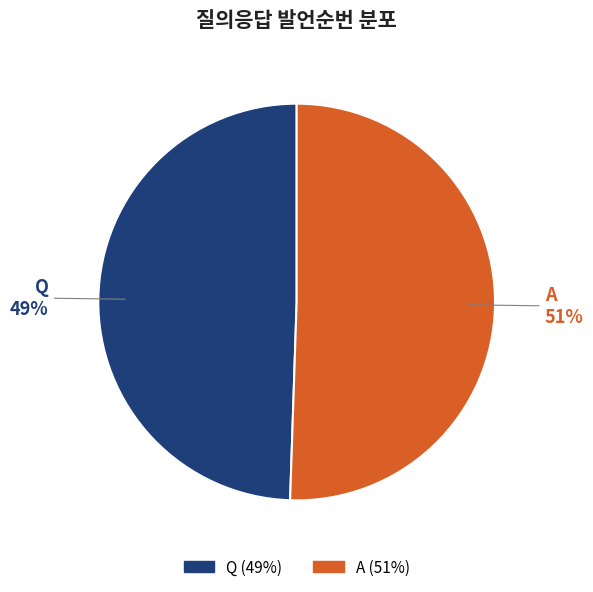

To the nearest percent, what portion does A represent?

51%